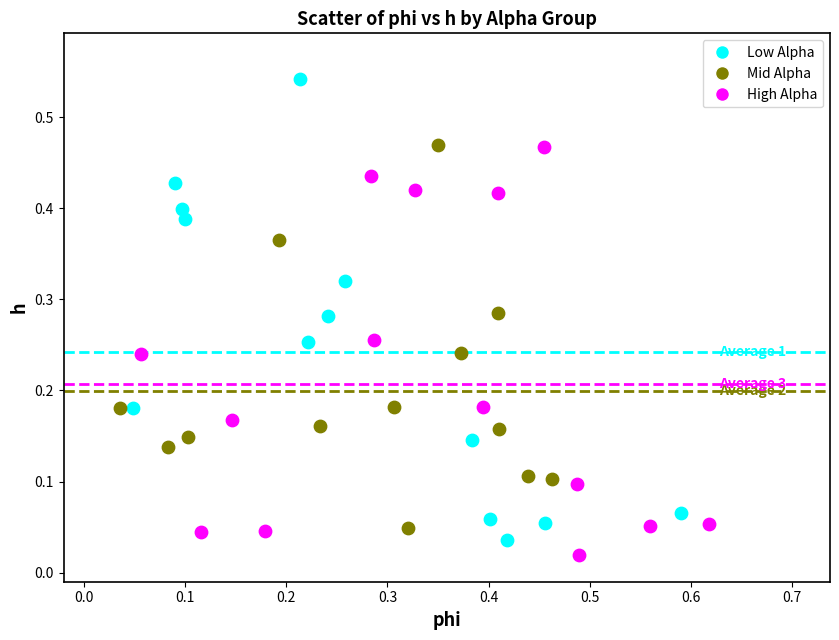

Which series has the widest spread of Y values?

Low Alpha